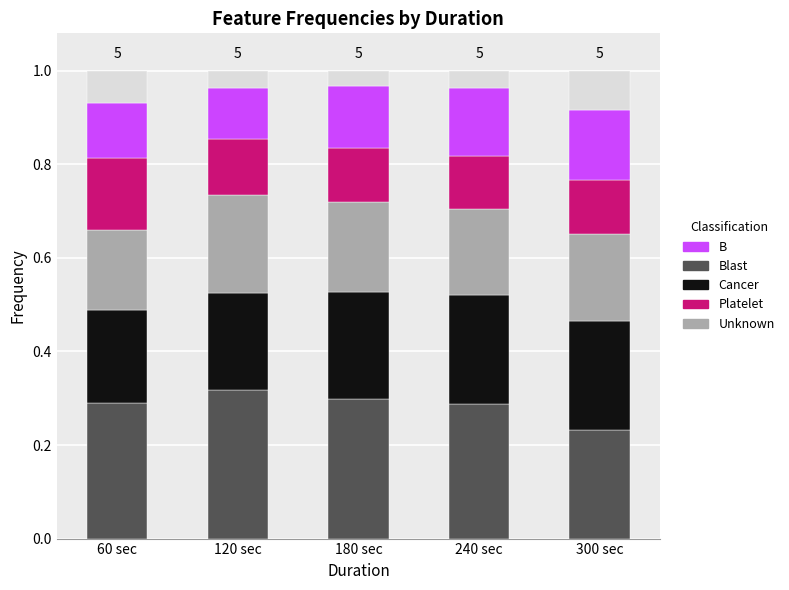

What is the total value across all series at 60 sec?

1.0